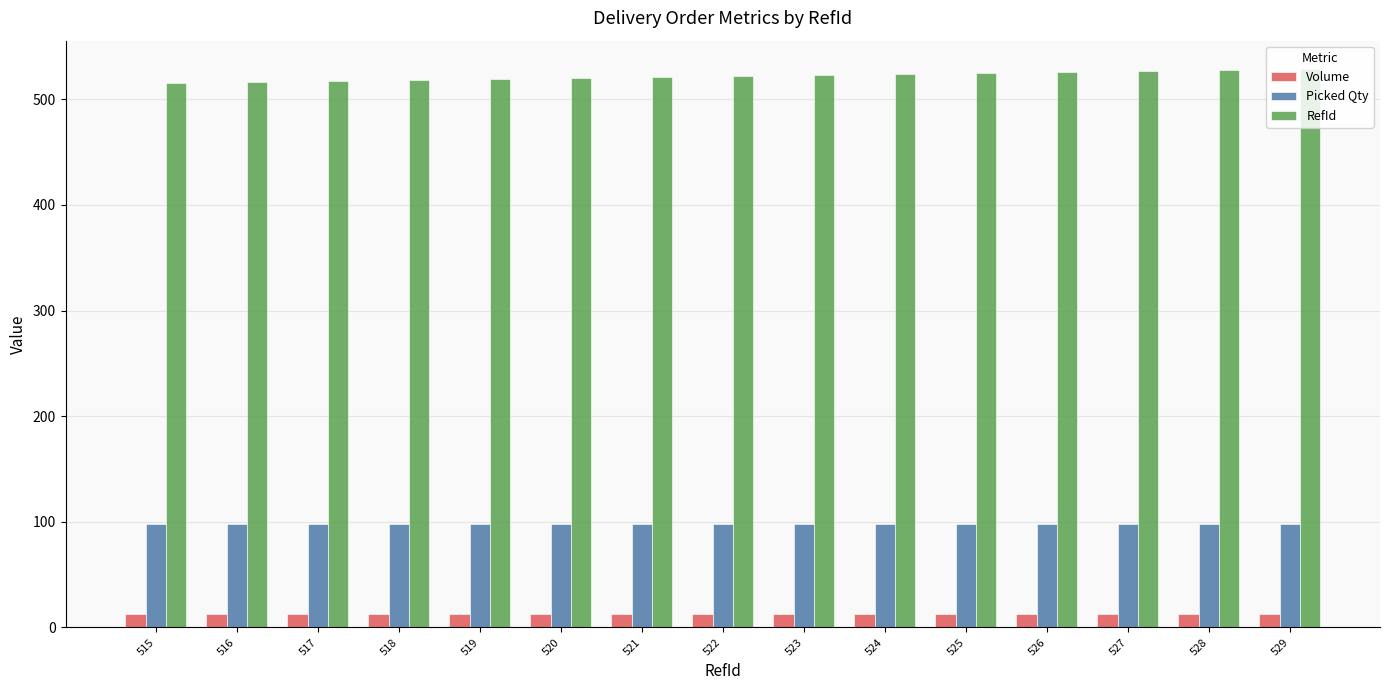

Does the chart contain stacked bars?

No